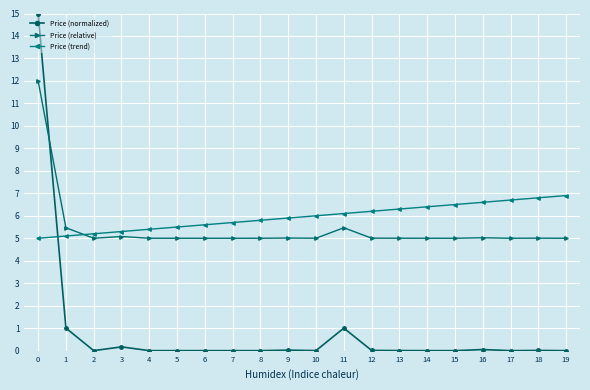

What are all the series names shown in the legend?

Price (normalized), Price (relative), Price (trend)